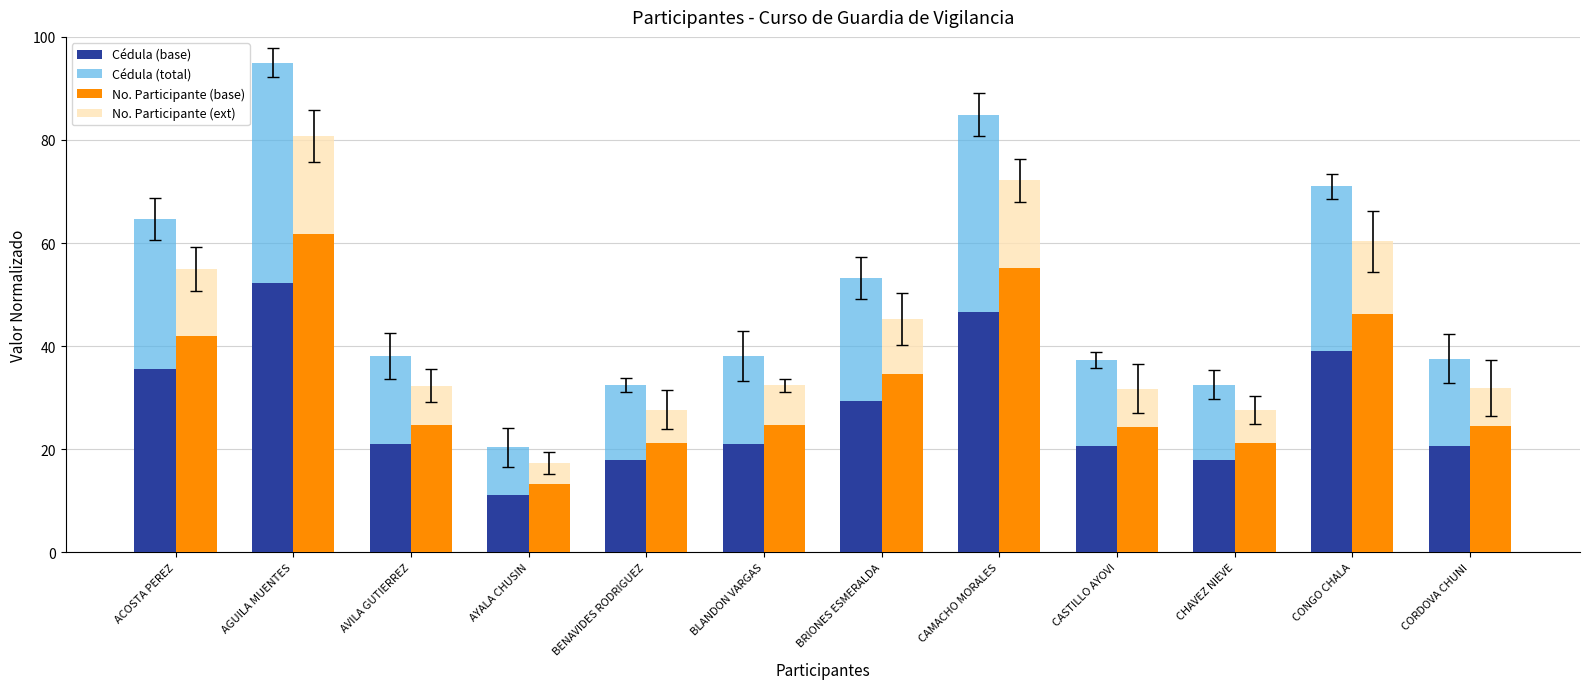

What is the difference between the No. Participante (base) values at BRIONES ESMERALDA and CAMACHO MORALES?

20.6